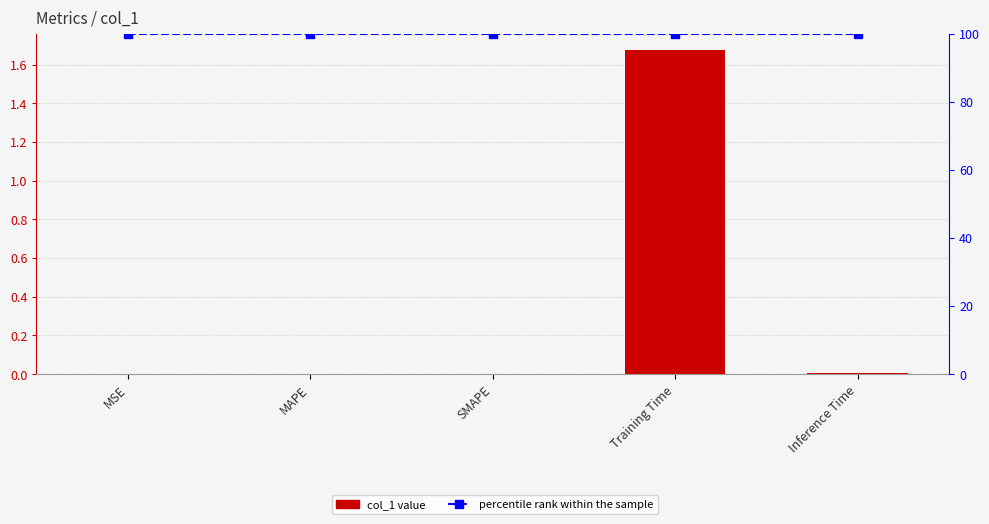

True or false: percentile rank within the sample has a value of 41.1 at SMAPE.

False